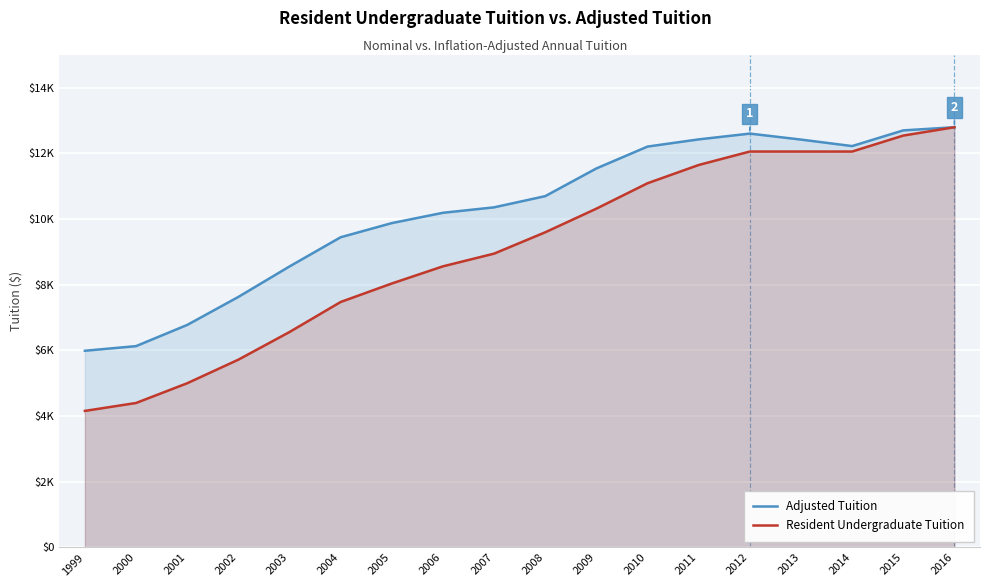

Rank the series at 2011 from lowest to highest value.

Resident Undergraduate Tuition, Adjusted Tuition